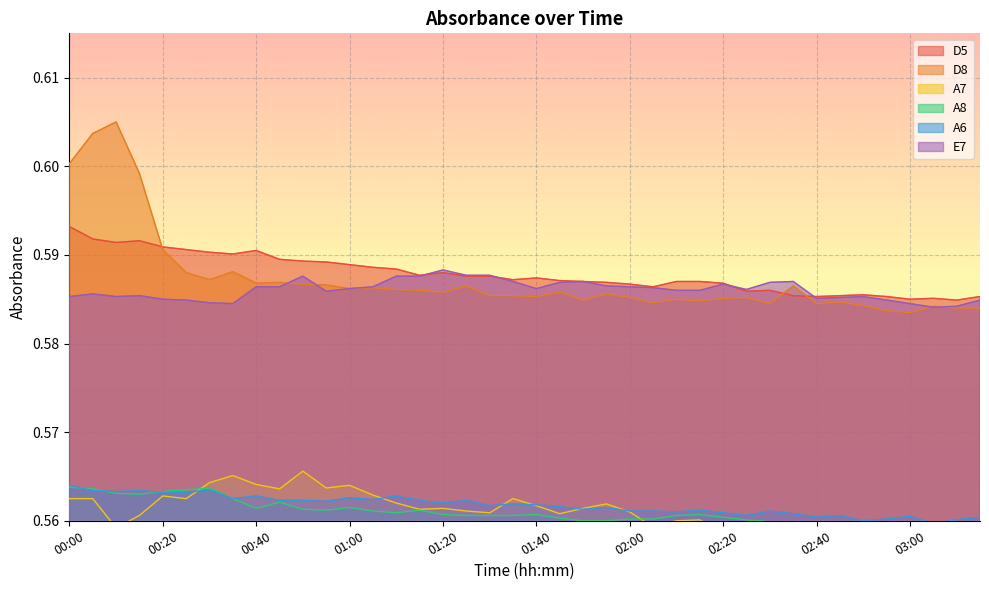

How many lines are shown in the chart?

6